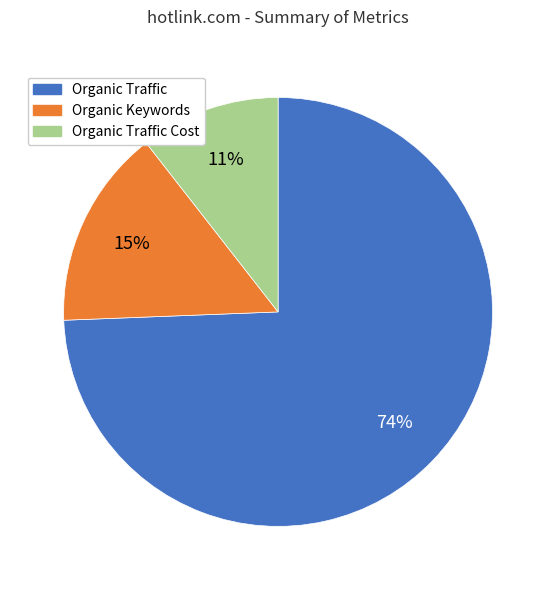

Is there any slice that represents more than half of the pie?

Yes